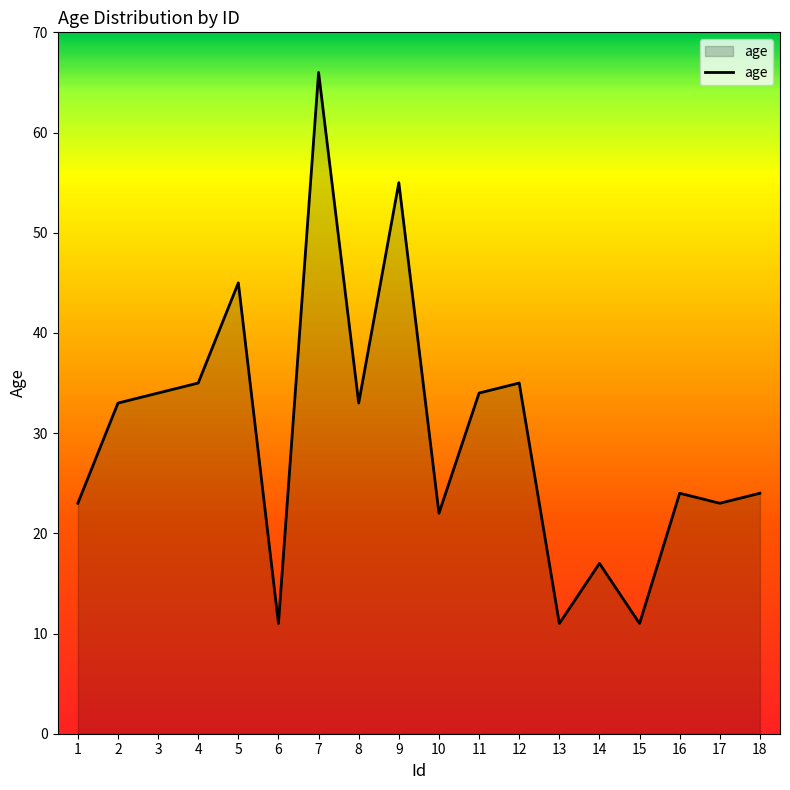

Does the chart display data point markers on the line(s)?

No